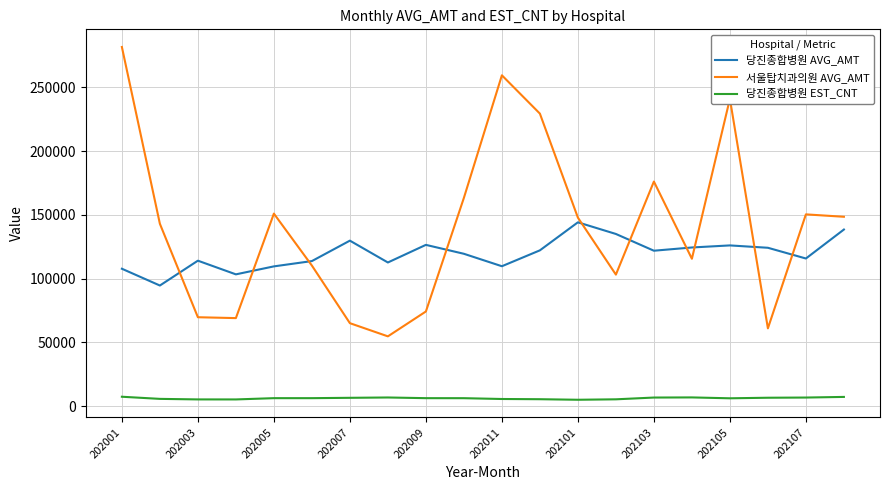

List the series in order of their peak value, lowest first.

당진종합병원 EST_CNT, 당진종합병원 AVG_AMT, 서울탑치과의원 AVG_AMT